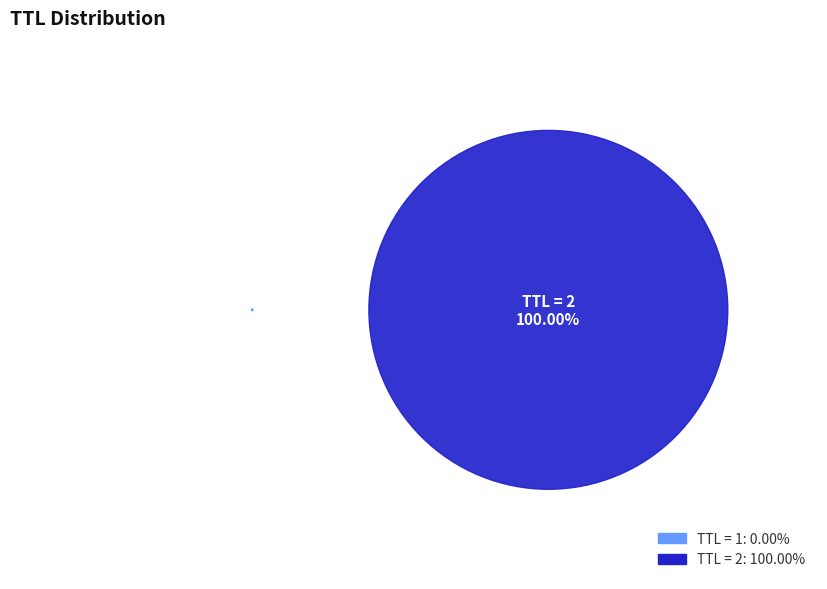

Is the sum of 2 and 1 greater than half?

Yes